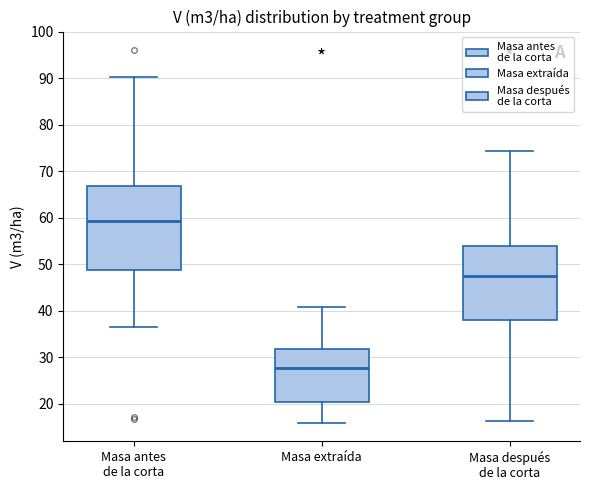

Reading left to right, transcribe this box plot: for each box, give where its median line is, the range the box spans, and where its two whiskers end, as read against the y-axis. The values are not printed on the chart, so give them approximately, as read against the axis.

Masa antes de la corta: median 59, box 49 to 67, whiskers 37 to 90
Masa extraída: median 28, box 20 to 32, whiskers 16 to 41
Masa después de la corta: median 48, box 38 to 54, whiskers 16 to 74